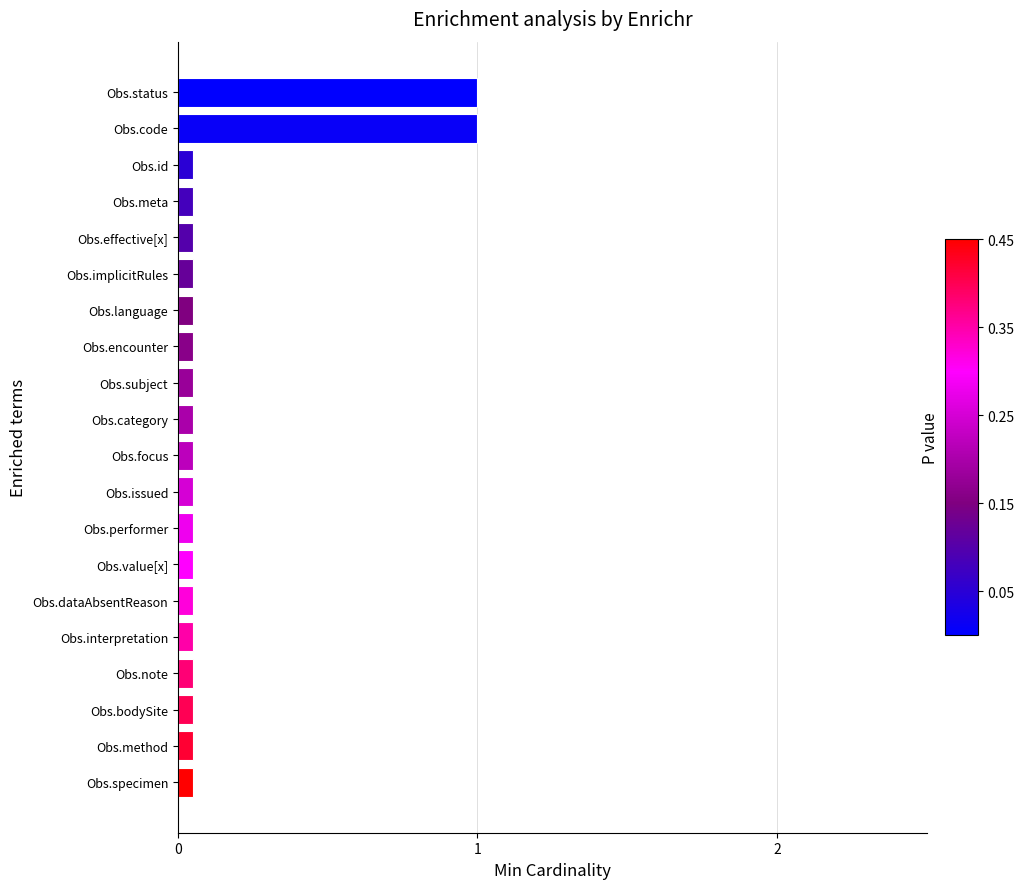

What is the maximum value shown in the chart?

1.0